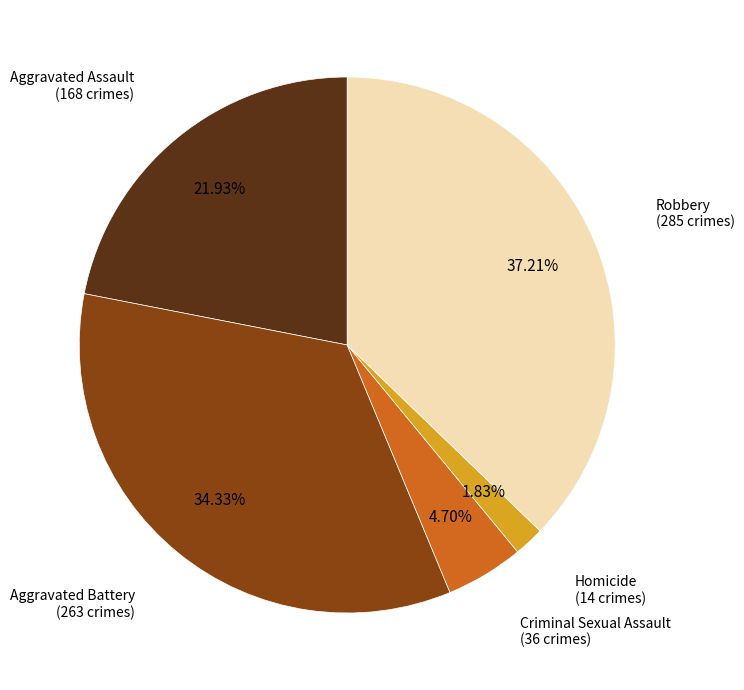

To the nearest percent, what is the average slice percentage?

20%